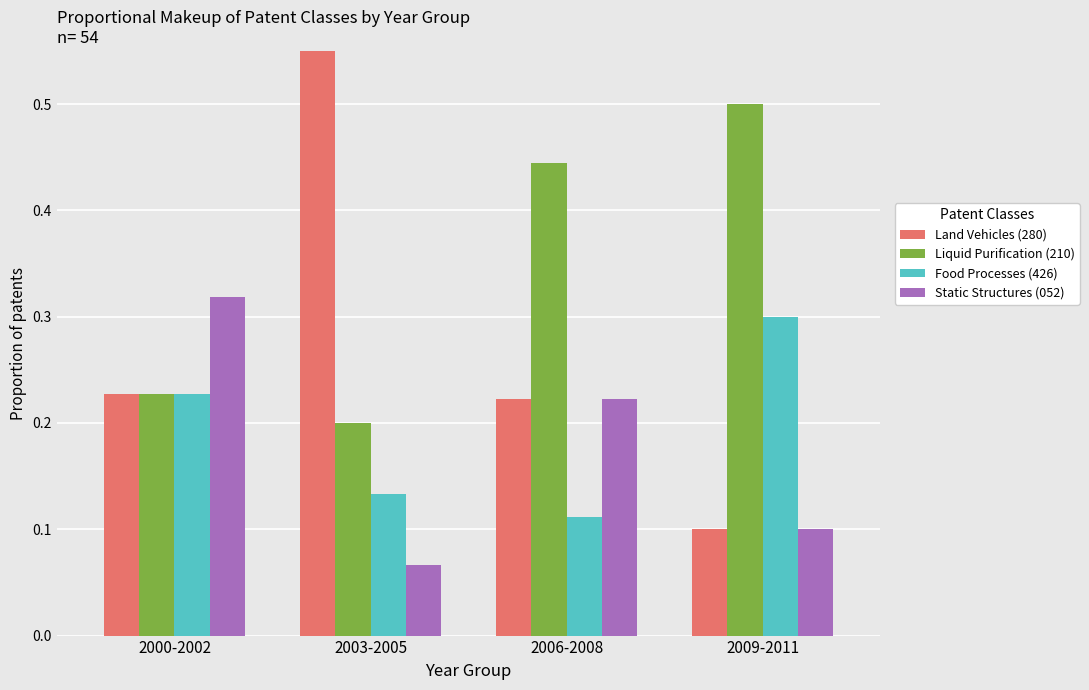

At which label does Liquid Purification (210) reach its peak?

2009-2011